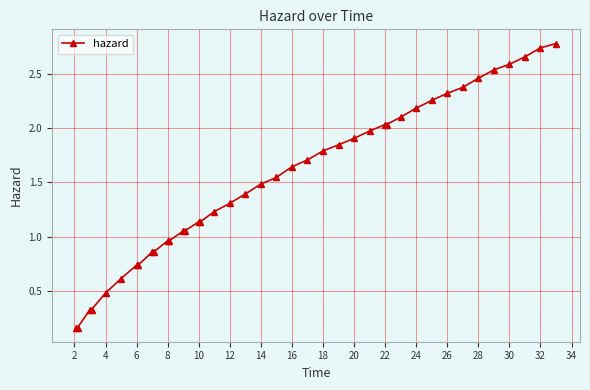

What is the greatest value displayed?

2.8